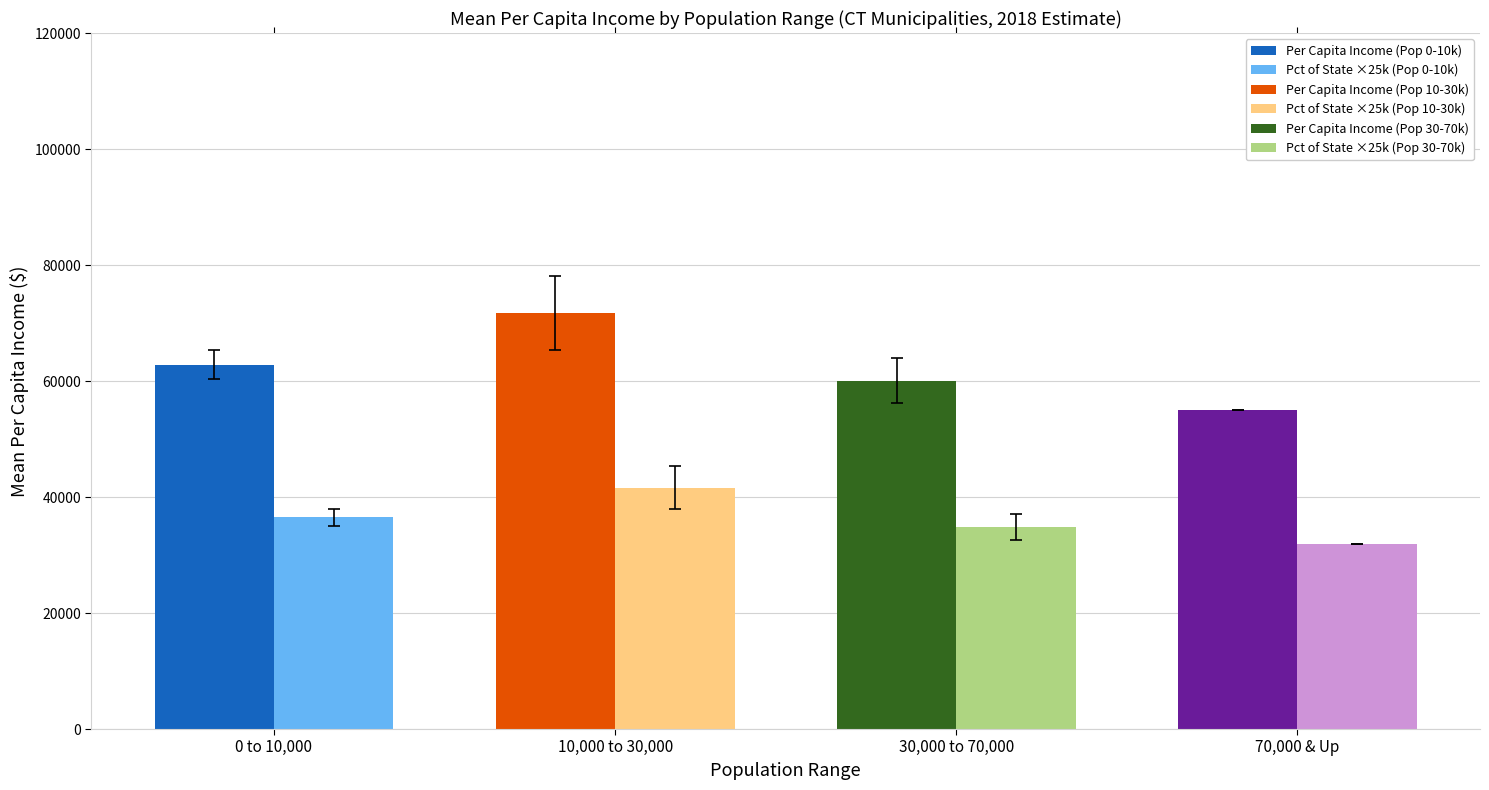

What is the spread (max minus min) of values at 10,000 to 30,000?

30045.2